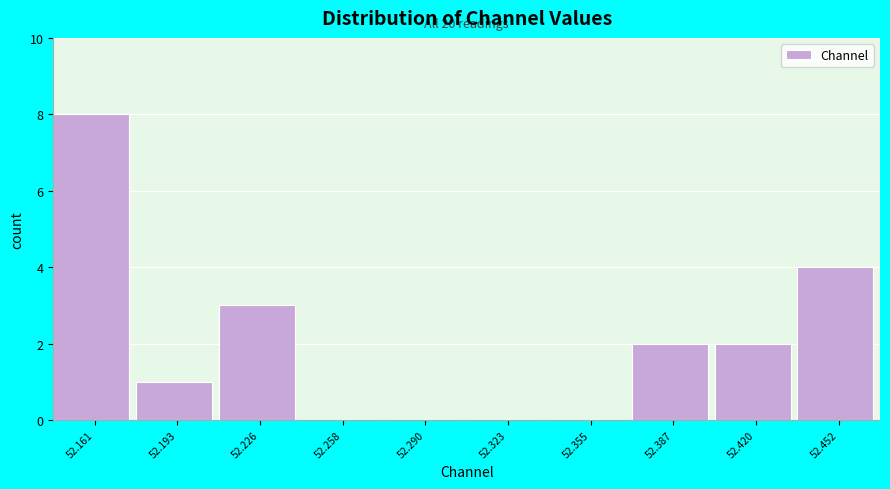

Over which range of the x-axis is the bar tallest?

52.145 to 52.175